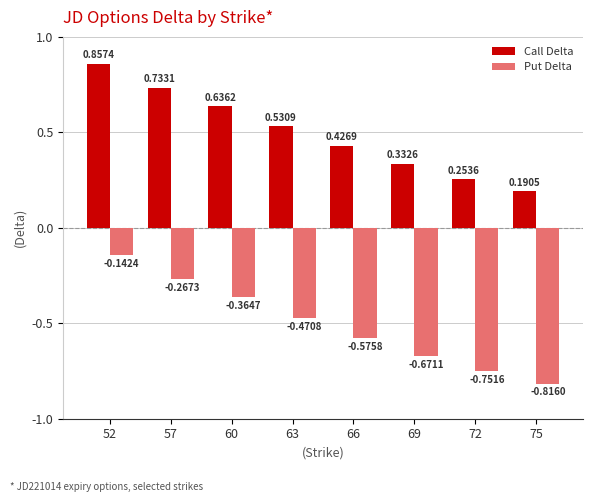

List the series in order of their overall mean, lowest first.

Put Delta, Call Delta